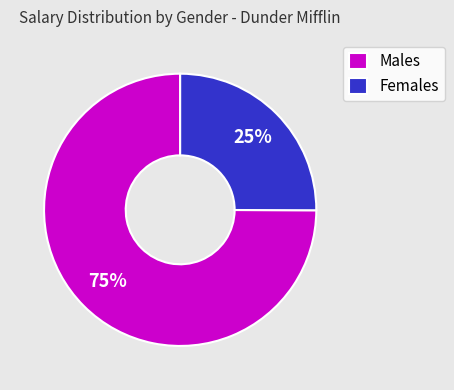

To the nearest percent, what percentage of the pie is Males?

75%